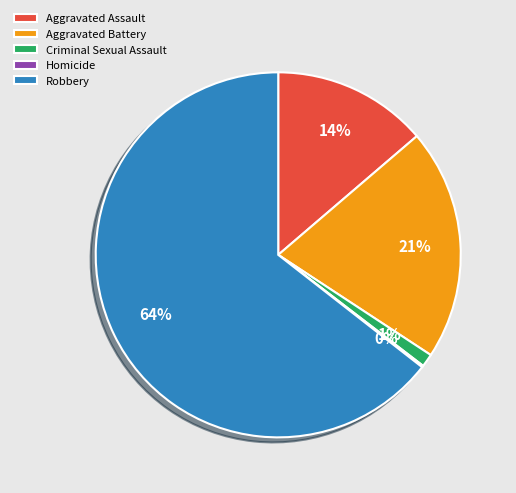

Between Robbery and Aggravated Battery, which is larger?

Robbery